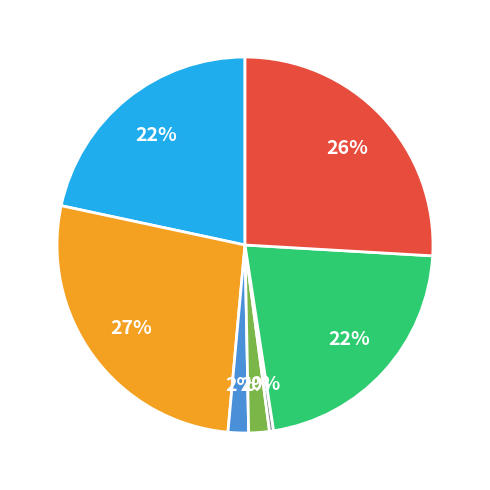

Is there a majority slice in this chart?

No